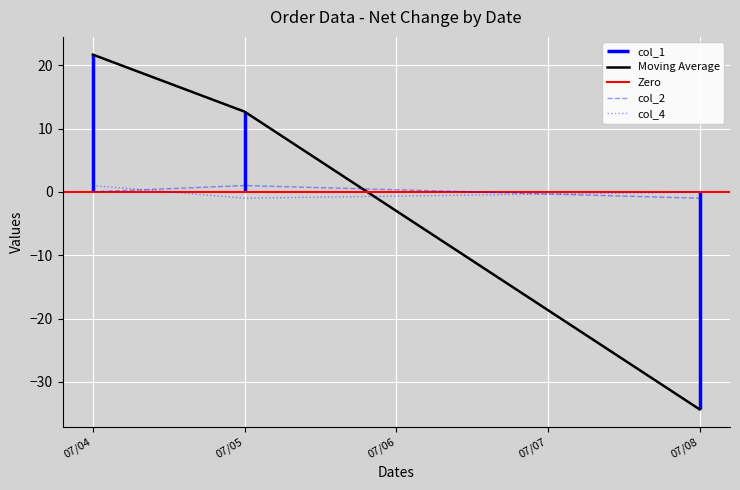

Which series has the largest total across all categories?

col_1